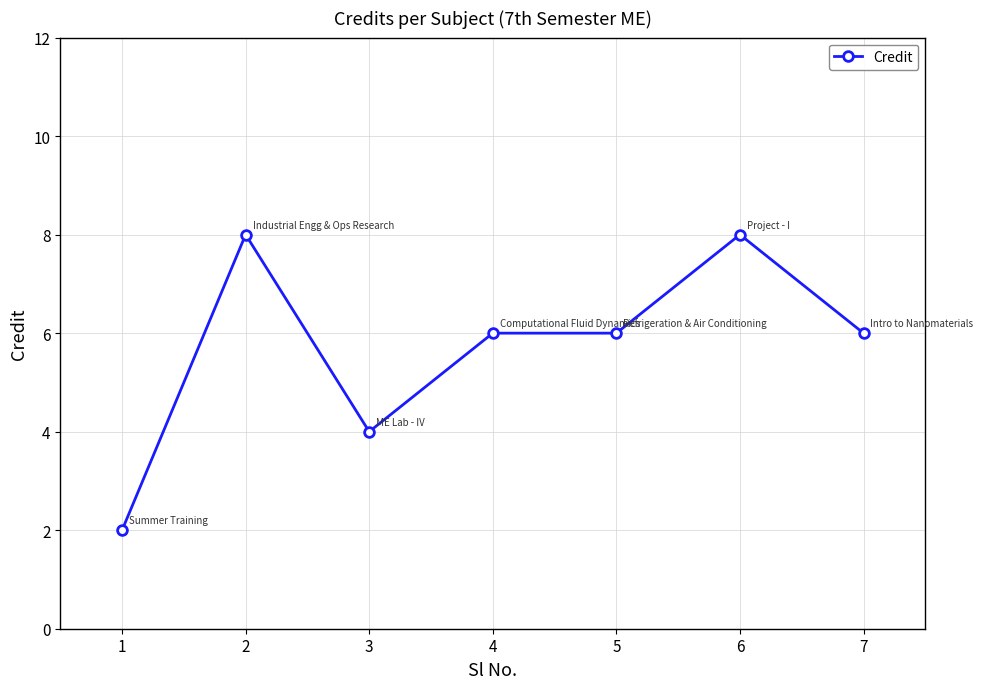

What is the greatest value displayed?

8